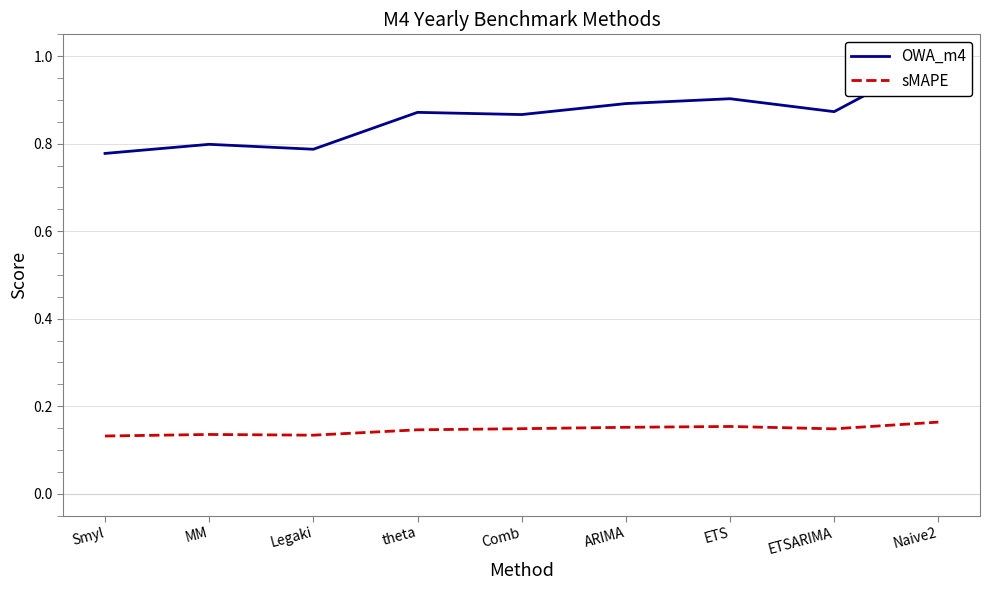

What is the difference between the OWA_m4 values at Naive2 and Comb?

0.1